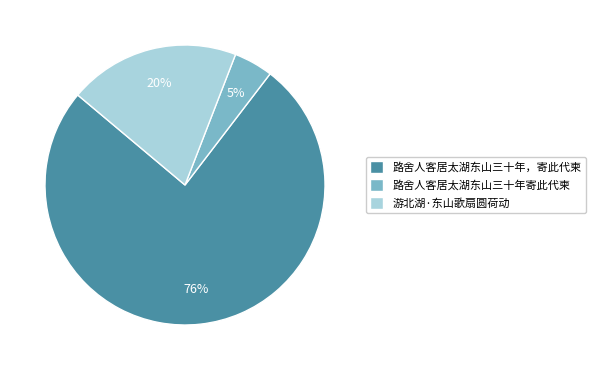

Do 路舍人客居太湖东山三十年，寄此代柬 and 游北湖·东山歌扇圆荷动 together represent more than half of the pie?

Yes